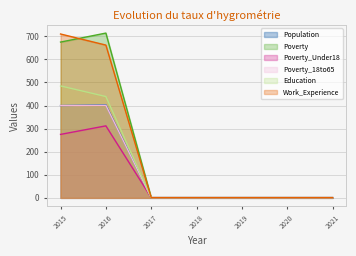

Reading left to right, transcribe all the data shown in this chart.

Population: 2015=400	2016=403	2017=1	2018=1	2019=1	2020=1	2021=1
Poverty: 2015=675	2016=714	2017=1	2018=1	2019=1	2020=1	2021=1
Poverty_Under18: 2015=275	2016=312	2017=1	2018=1	2019=1	2020=1	2021=1
Poverty_18to65: 2015=400	2016=401	2017=1	2018=1	2019=1	2020=1	2021=1
Education: 2015=485	2016=439	2017=1	2018=1	2019=1	2020=1	2021=1
Work_Experience: 2015=710	2016=662	2017=1	2018=1	2019=1	2020=1	2021=1